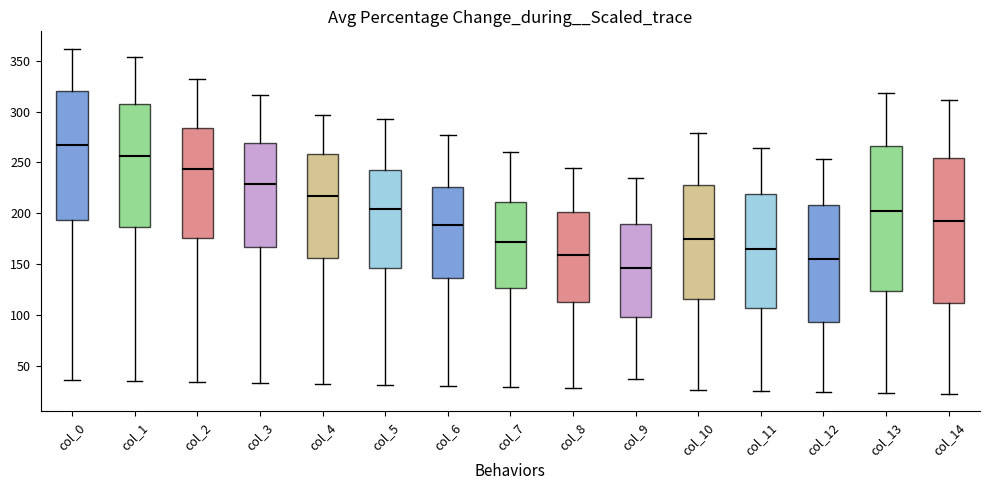

Reading left to right, transcribe this box plot: for each box, give where its median line is, the range the box spans, and where its two whiskers end, as read against the y-axis. The values are not printed on the chart, so give them approximately, as read against the axis.

col_0: median 270, box 195 to 320, whiskers 35 to 360
col_1: median 255, box 185 to 310, whiskers 35 to 355
col_2: median 245, box 175 to 285, whiskers 35 to 330
col_3: median 230, box 165 to 270, whiskers 35 to 315
col_4: median 215, box 155 to 260, whiskers 30 to 295
col_5: median 205, box 145 to 245, whiskers 30 to 295
col_6: median 190, box 135 to 225, whiskers 30 to 275
col_7: median 170, box 125 to 210, whiskers 30 to 260
col_8: median 160, box 110 to 200, whiskers 30 to 245
col_9: median 145, box 100 to 190, whiskers 35 to 235
col_10: median 175, box 115 to 230, whiskers 25 to 280
col_11: median 165, box 105 to 220, whiskers 25 to 265
col_12: median 155, box 95 to 210, whiskers 25 to 255
col_13: median 200, box 125 to 265, whiskers 25 to 320
col_14: median 190, box 110 to 255, whiskers 20 to 310